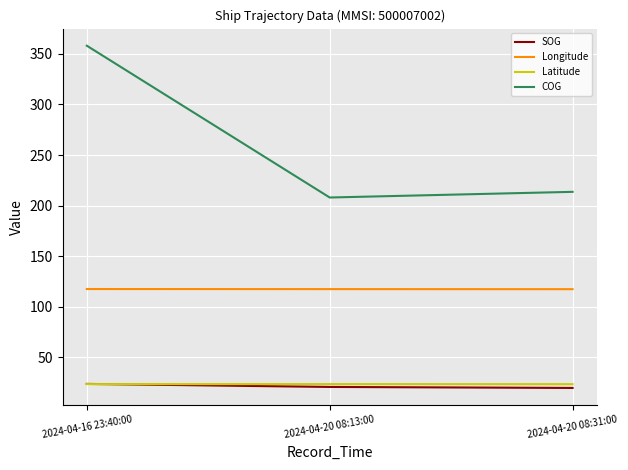

What are all the series names shown in the legend?

SOG, Longitude, Latitude, COG